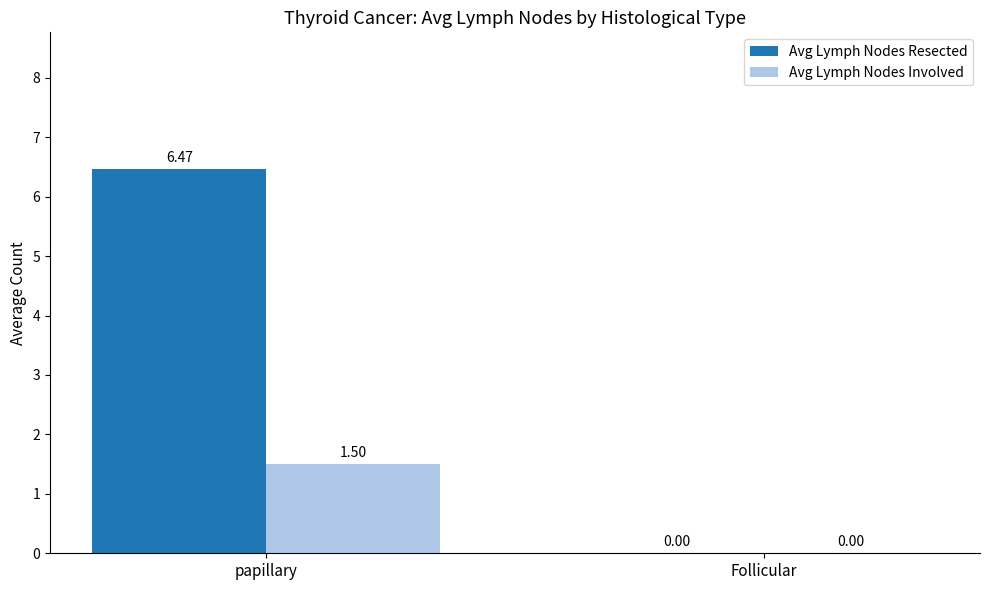

Which series has the widest spread of values?

Avg Lymph Nodes Resected